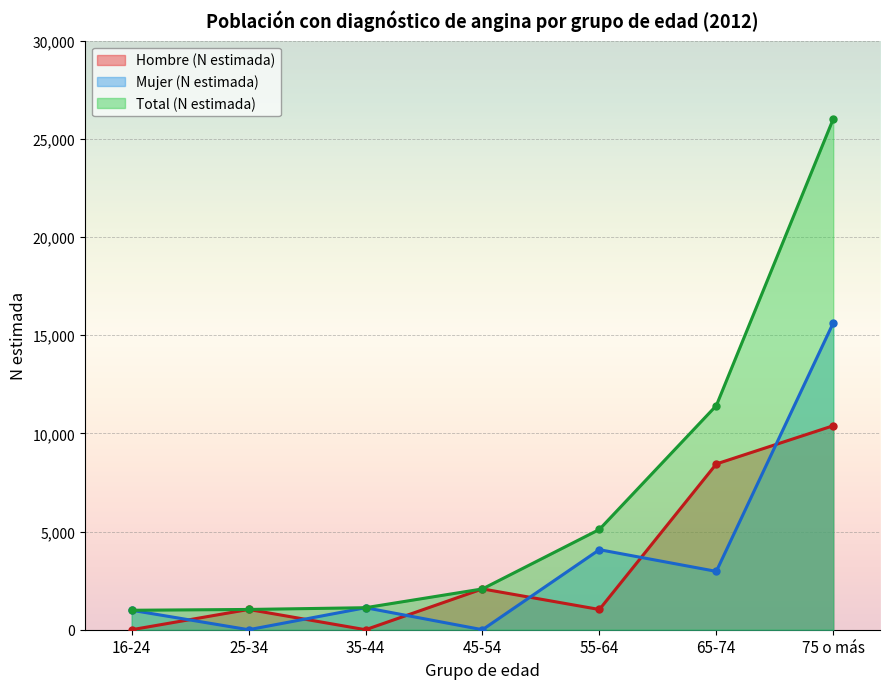

Is it true that Hombre (N estimada) equals 5724 at 75 o más?

False